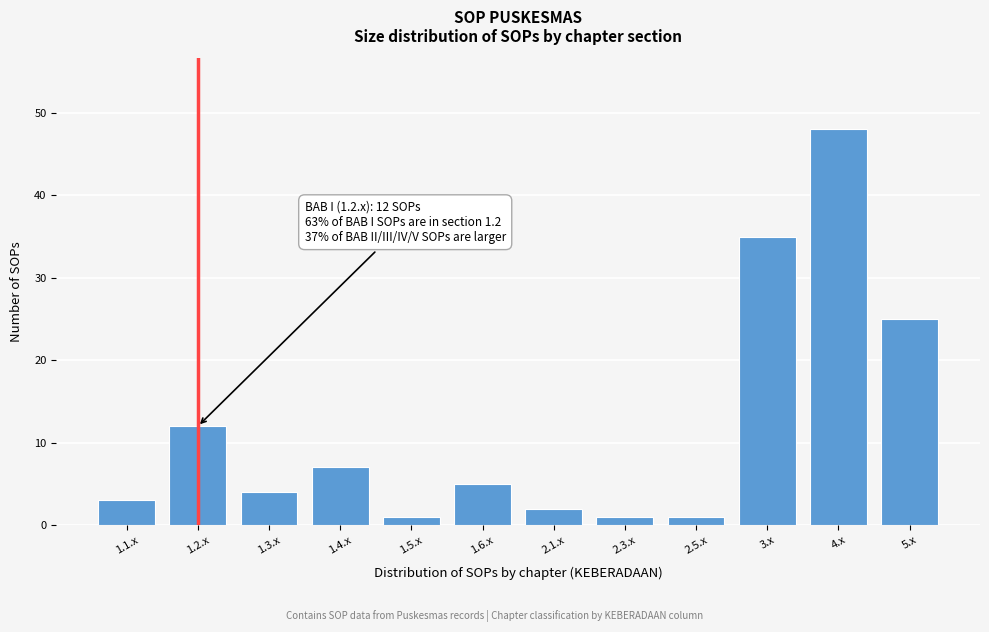

Reading left to right, transcribe all the data shown in this chart.

3	12	4	7	1	5	2	1	1	35	48	25